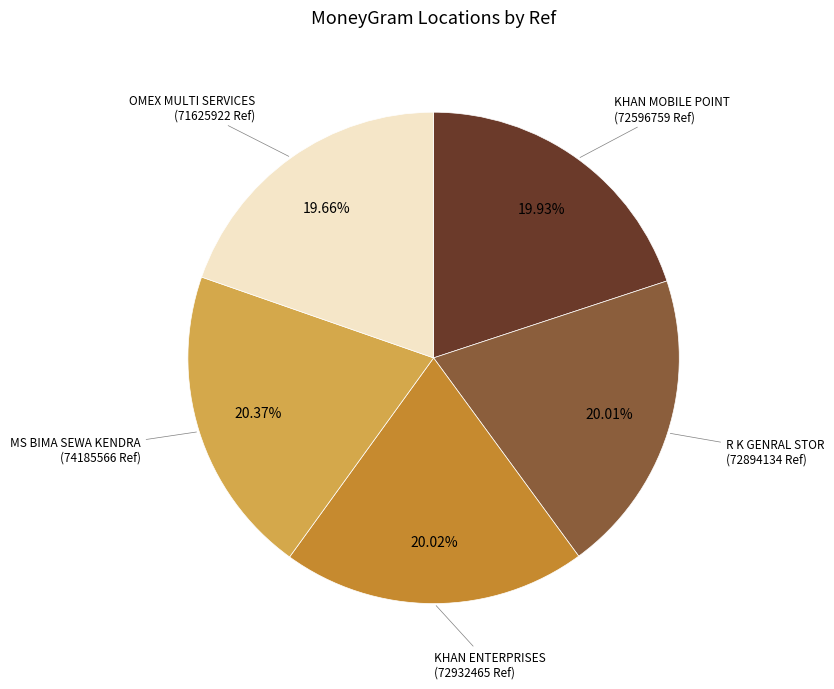

Count the number of slices in the pie.

5